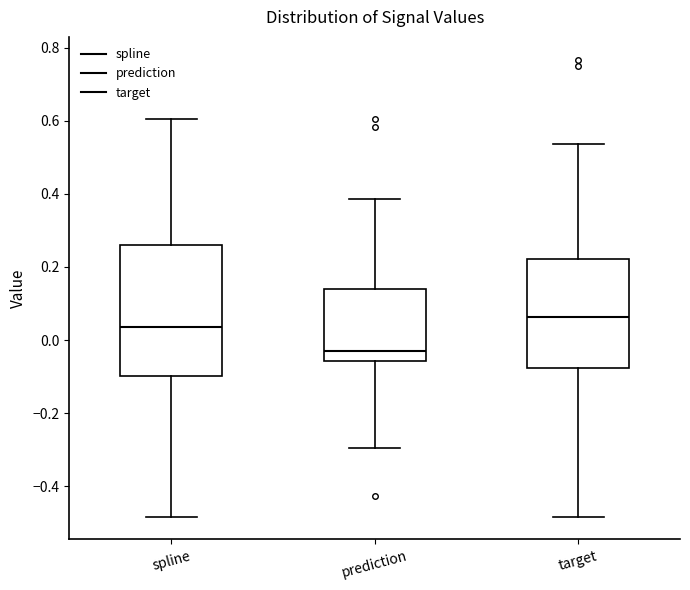

Which box has the lowest median line?

prediction